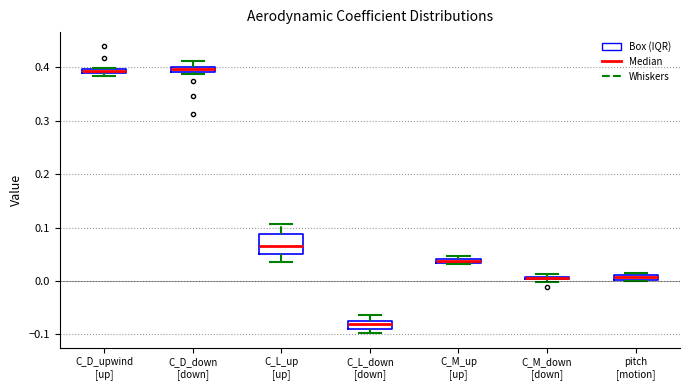

Where is the upper edge of the box for pitch [motion] on the y-axis? The values are not printed on the chart, so give them approximately, as read against the axis.

0.01